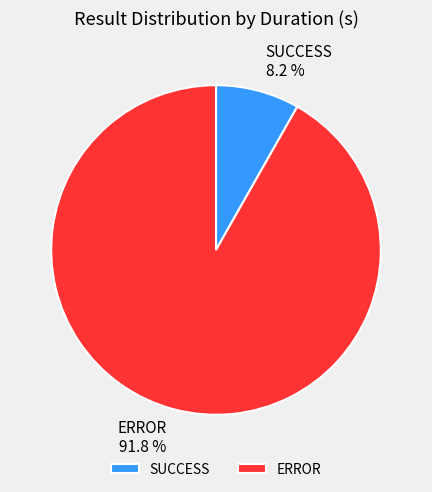

Which has a higher value, ERROR or SUCCESS?

ERROR